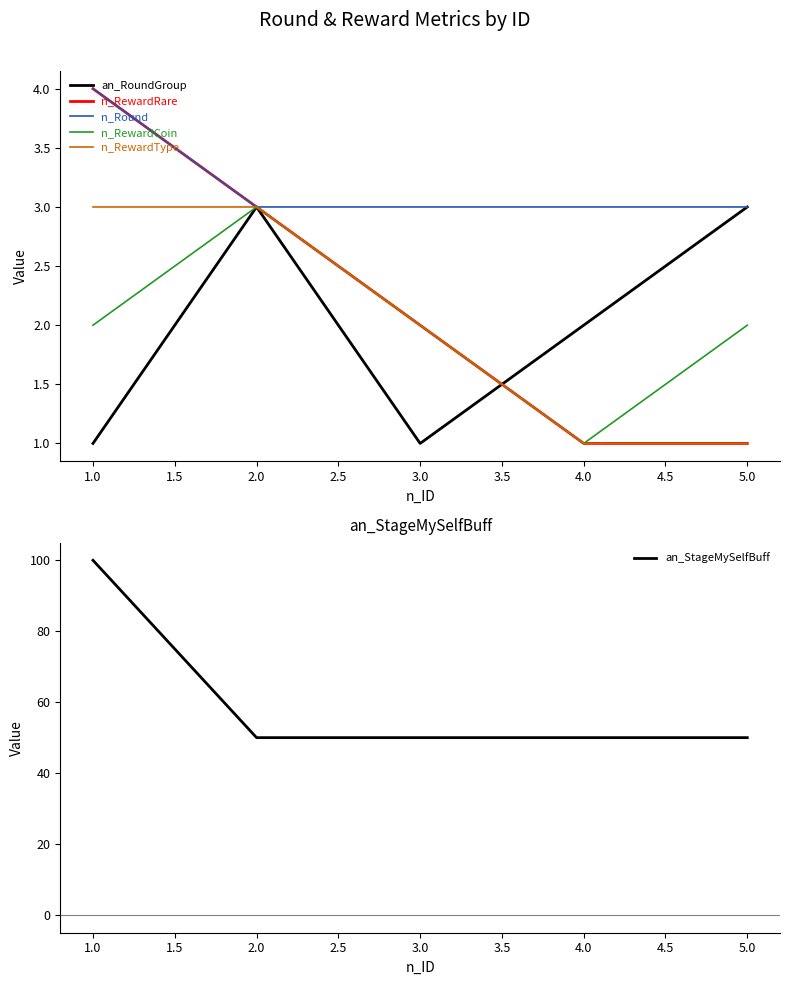

How many intersections are there between n_RewardCoin and an_RoundGroup?

1